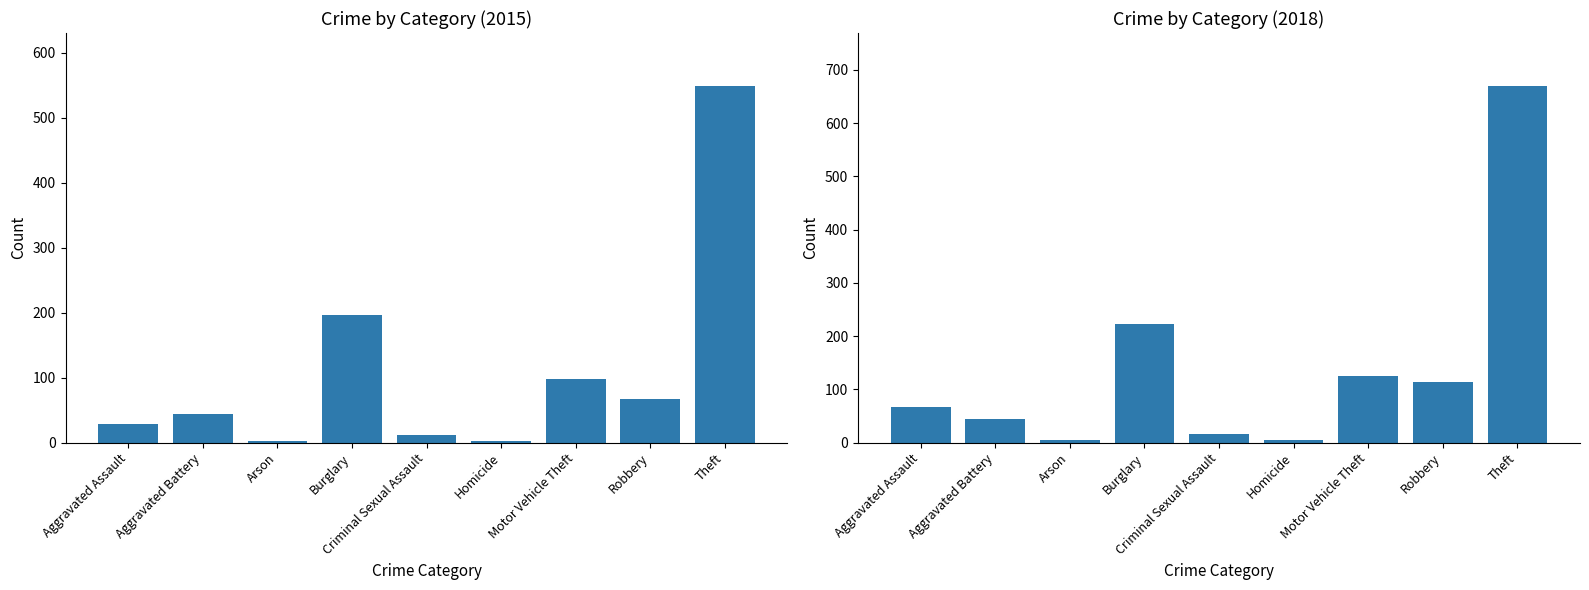

What is the difference between the highest and lowest values at Arson?

3